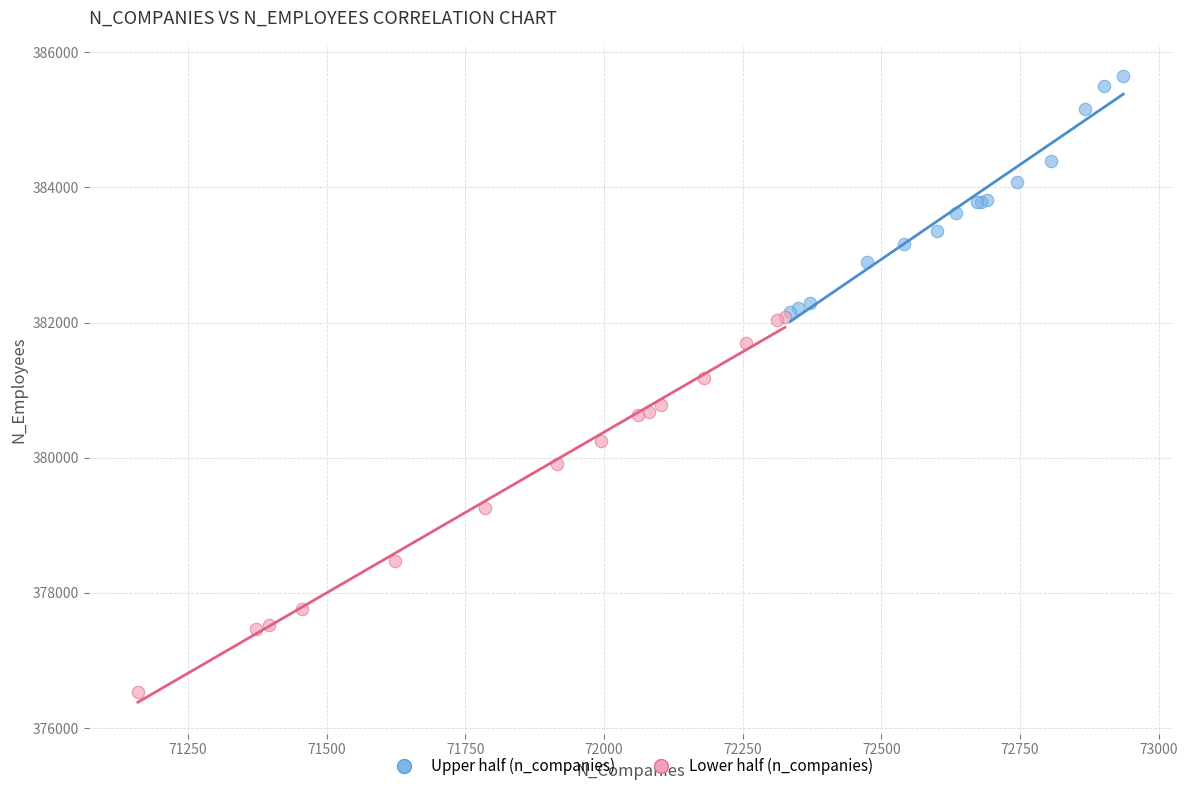

Which series reaches the maximum Y coordinate?

Upper half (n_companies)